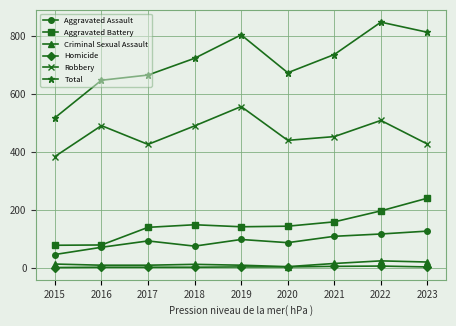

What is the difference between the second highest and minimum values in the Homicide series?

4